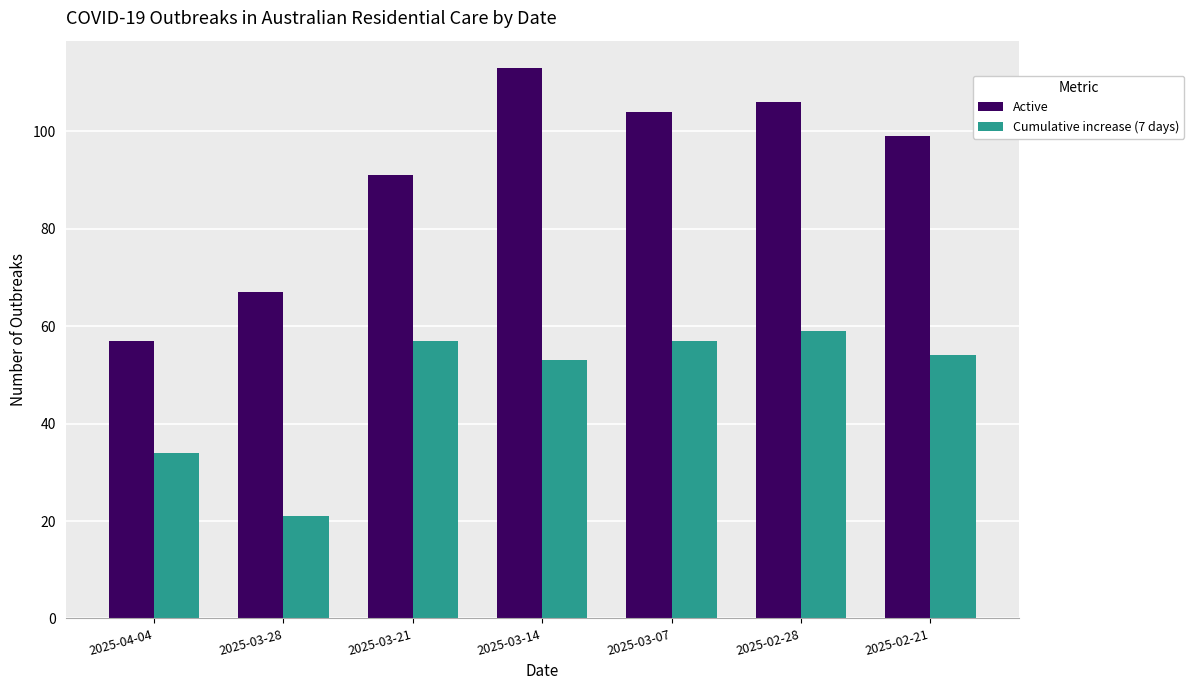

Which category has the lowest value across all series?

2025-03-28